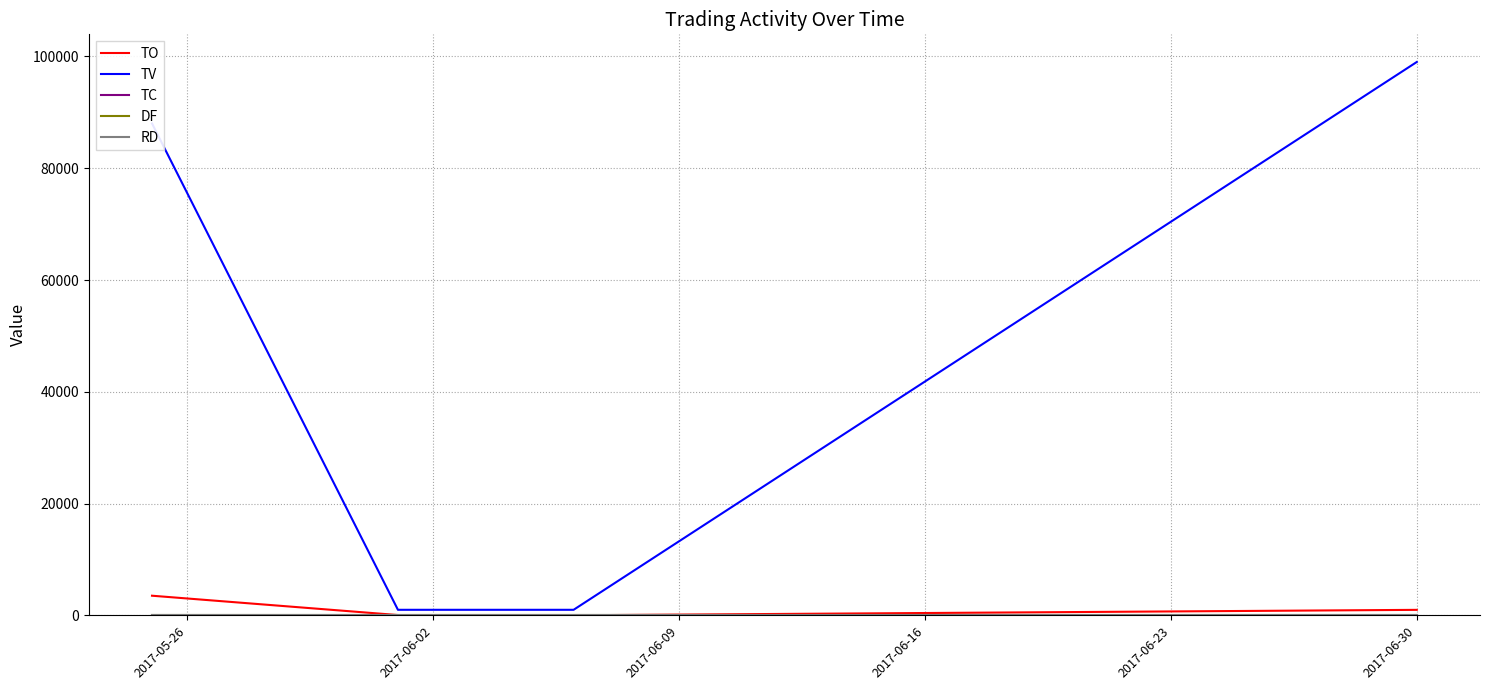

Which series has the largest total across all categories?

TV